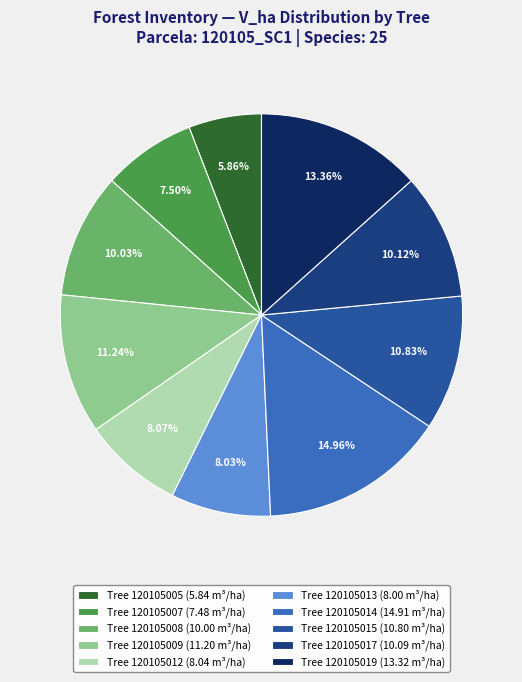

Do Tree 120105013 (8.00 m³/ha) and Tree 120105017 (10.09 m³/ha) together represent more than half of the pie?

No